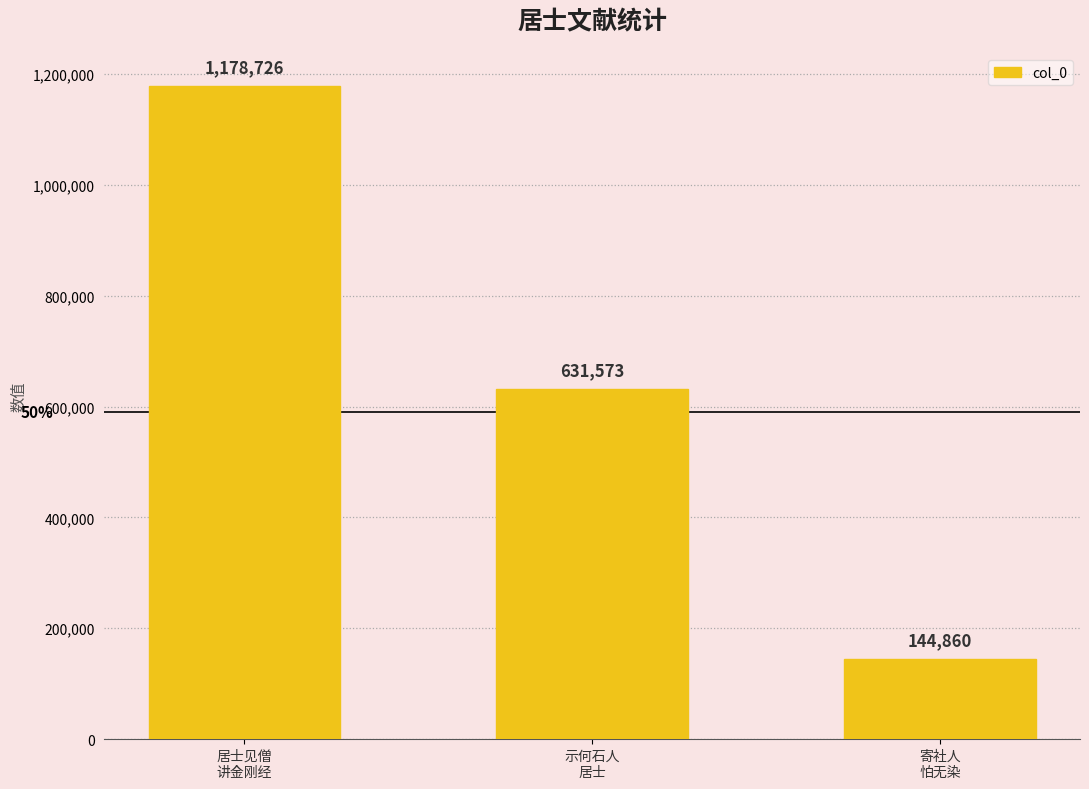

What position from the right is 寄社人
怕无染?

1